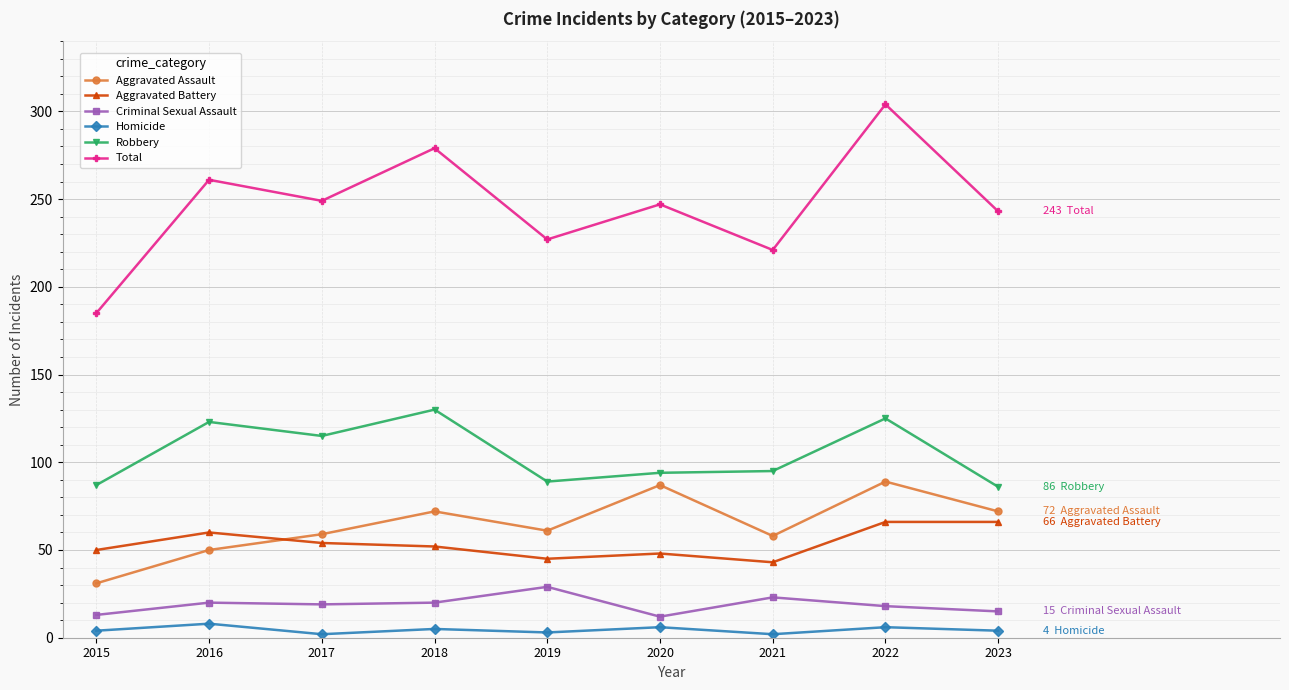

What is the difference between the maximum and minimum values in the Total series?

119